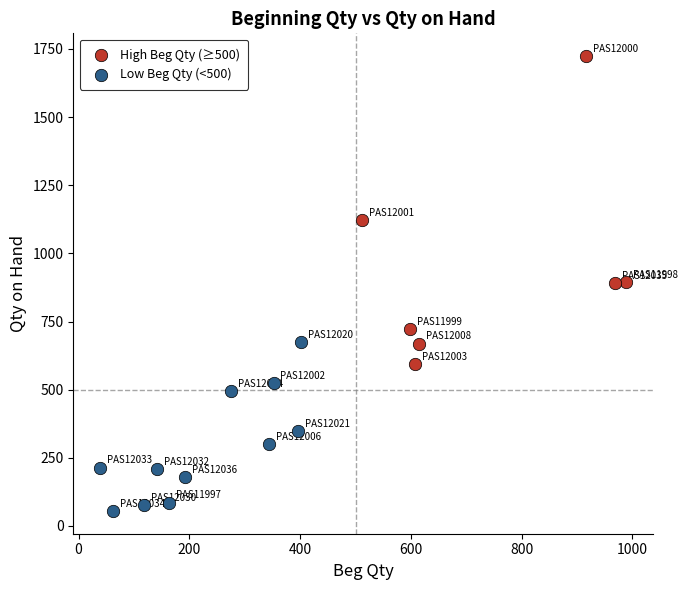

Which series has the largest Y range (max minus min)?

High Beg Qty (≥500)